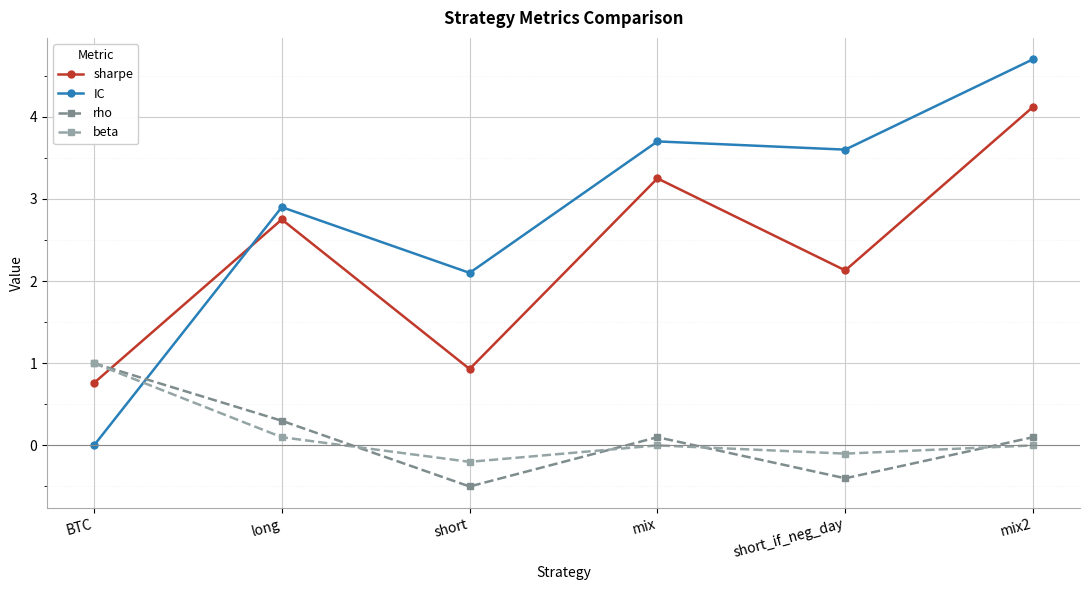

What position from the left is BTC?

1